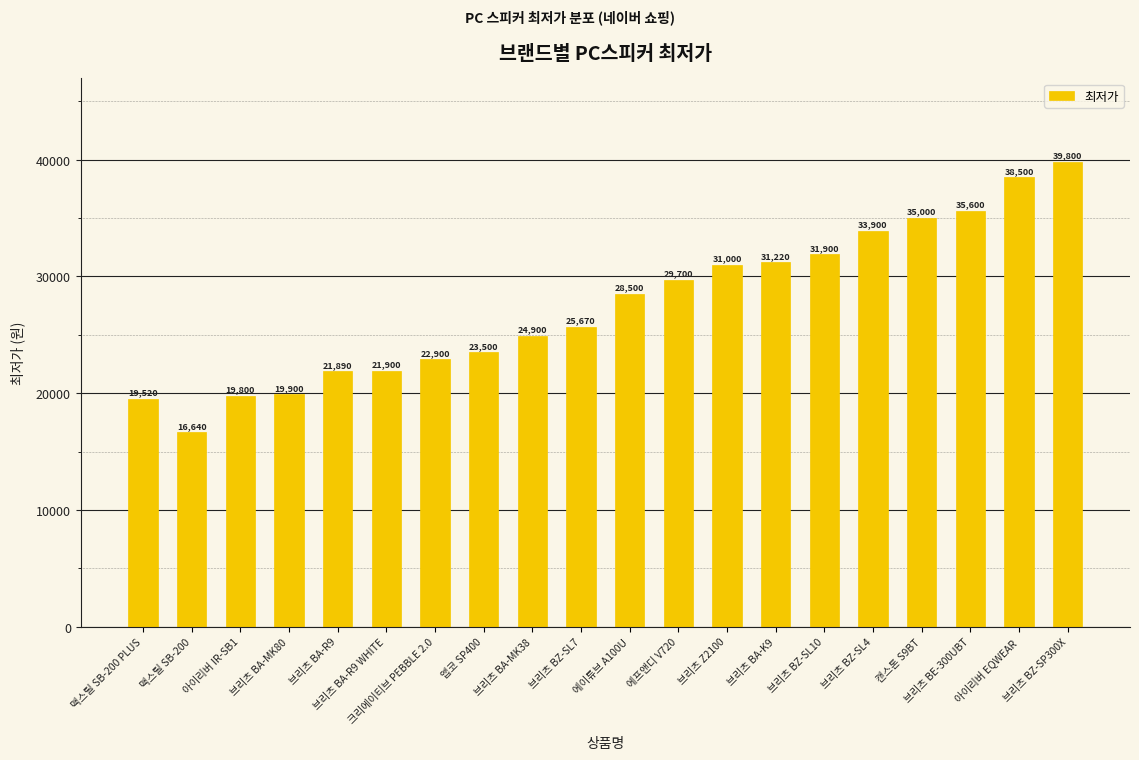

Reading right to left, transcribe all the data shown in this chart.

39800	38500	35600	35000	33900	31900	31220	31000	29700	28500	25670	24900	23500	22900	21900	21890	19900	19800	16640	19520